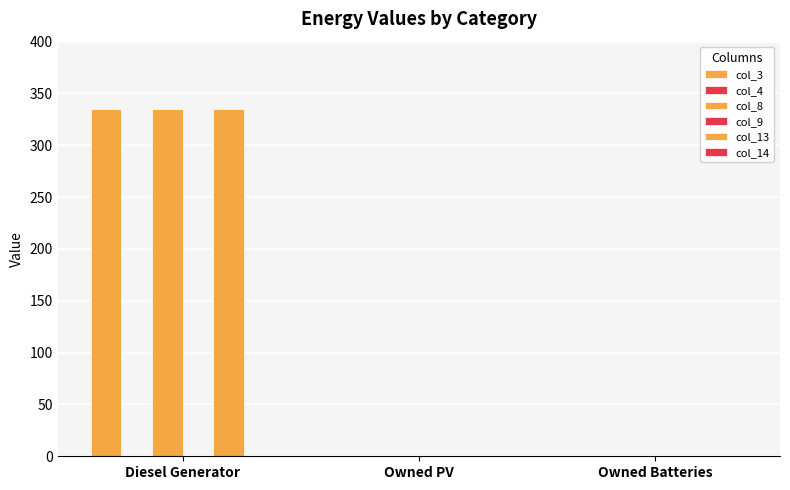

Which series has the largest range (max minus min)?

col_3